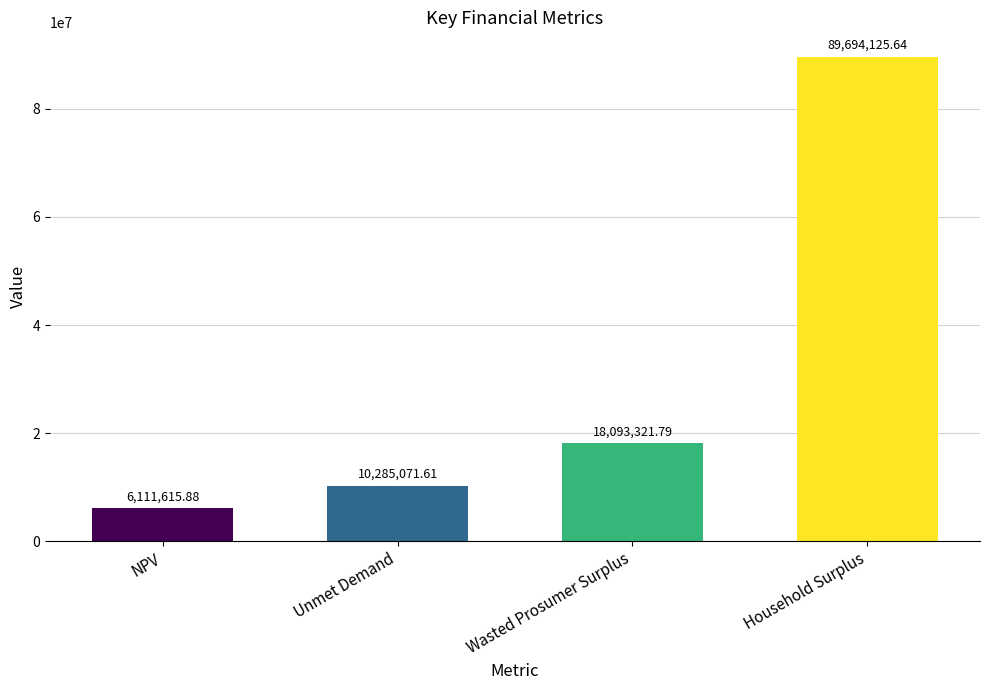

Reading right to left, list all the values displayed in this chart.

Household Surplus=89694125.6	Wasted Prosumer Surplus=18093321.8	Unmet Demand=10285071.6	NPV=6111615.9